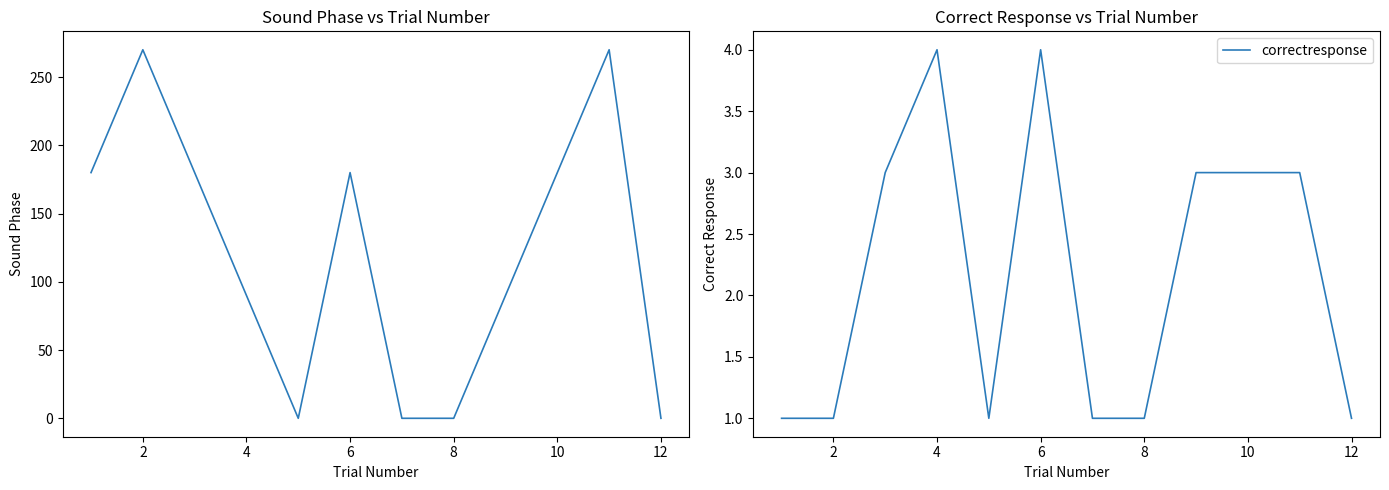

What is the maximum value for correctresponse?

4